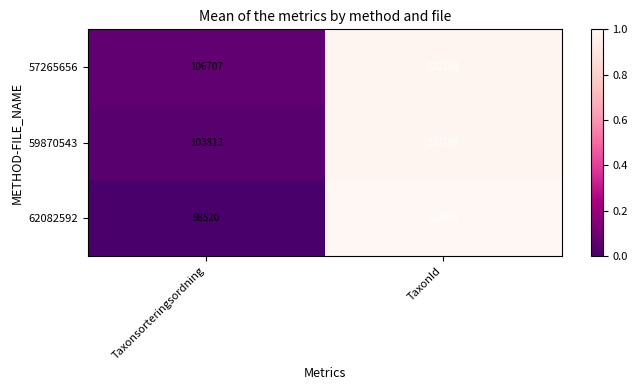

At Taxonsorteringsordning, list the series in order from largest to smallest.

57265656, 59870543, 62082592